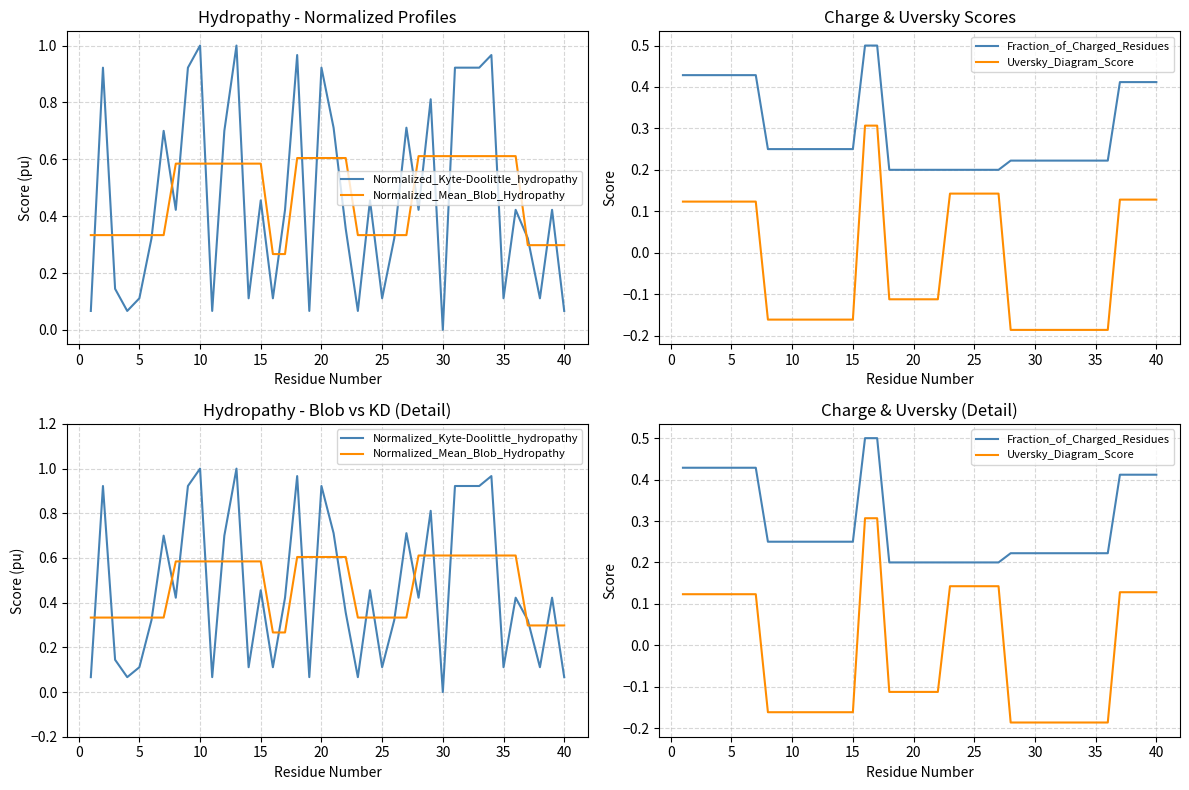

Reading left to right, transcribe all the data shown in this chart.

Normalized_Kyte-Doolittle_hydropathy: 0.1	0.9	0.1	0.1	0.1	0.3	0.7	0.4	0.9	1.0	0.1	0.7	1.0	0.1	0.5	0.1	0.4	1.0	0.1	0.9	0.7	0.4	0.1	0.5	0.1	0.3	0.7	0.4	0.8	0.0	0.9	0.9	0.9	1.0	0.1	0.4	0.3	0.1	0.4	0.1
Normalized_Mean_Blob_Hydropathy: 0.3	0.3	0.3	0.3	0.3	0.3	0.3	0.6	0.6	0.6	0.6	0.6	0.6	0.6	0.6	0.3	0.3	0.6	0.6	0.6	0.6	0.6	0.3	0.3	0.3	0.3	0.3	0.6	0.6	0.6	0.6	0.6	0.6	0.6	0.6	0.6	0.3	0.3	0.3	0.3
Fraction_of_Charged_Residues: 0.4	0.4	0.4	0.4	0.4	0.4	0.4	0.2	0.2	0.2	0.2	0.2	0.2	0.2	0.2	0.5	0.5	0.2	0.2	0.2	0.2	0.2	0.2	0.2	0.2	0.2	0.2	0.2	0.2	0.2	0.2	0.2	0.2	0.2	0.2	0.2	0.4	0.4	0.4	0.4
Uversky_Diagram_Score: 0.1	0.1	0.1	0.1	0.1	0.1	0.1	-0.2	-0.2	-0.2	-0.2	-0.2	-0.2	-0.2	-0.2	0.3	0.3	-0.1	-0.1	-0.1	-0.1	-0.1	0.1	0.1	0.1	0.1	0.1	-0.2	-0.2	-0.2	-0.2	-0.2	-0.2	-0.2	-0.2	-0.2	0.1	0.1	0.1	0.1